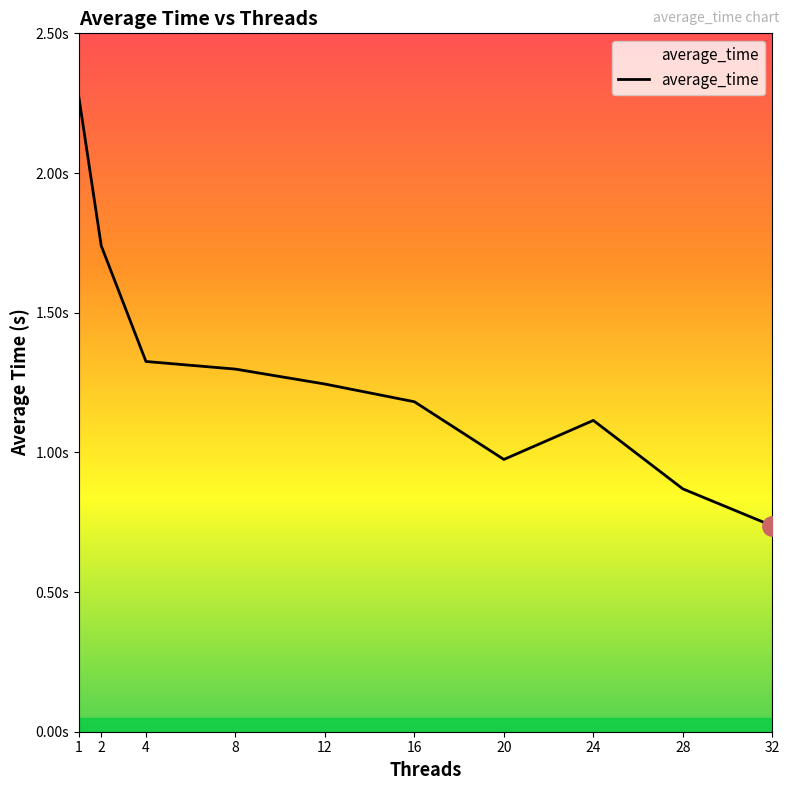

At which category does the data reach its first local valley?

20